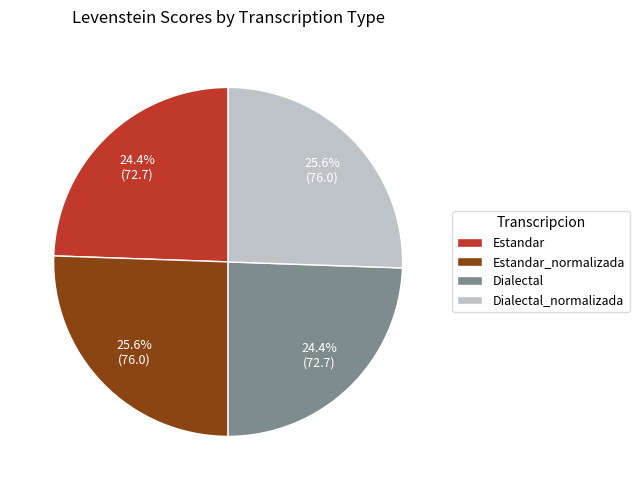

Between Dialectal_normalizada and Estandar, which is larger?

Dialectal_normalizada